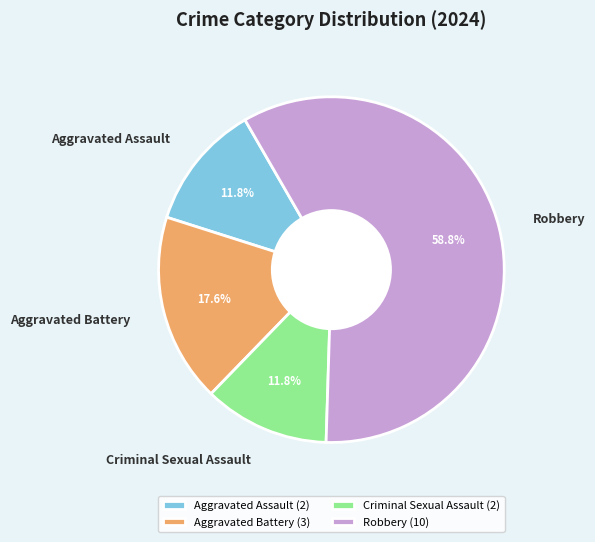

What percentage do Aggravated Battery and Aggravated Assault together represent?

29.4%